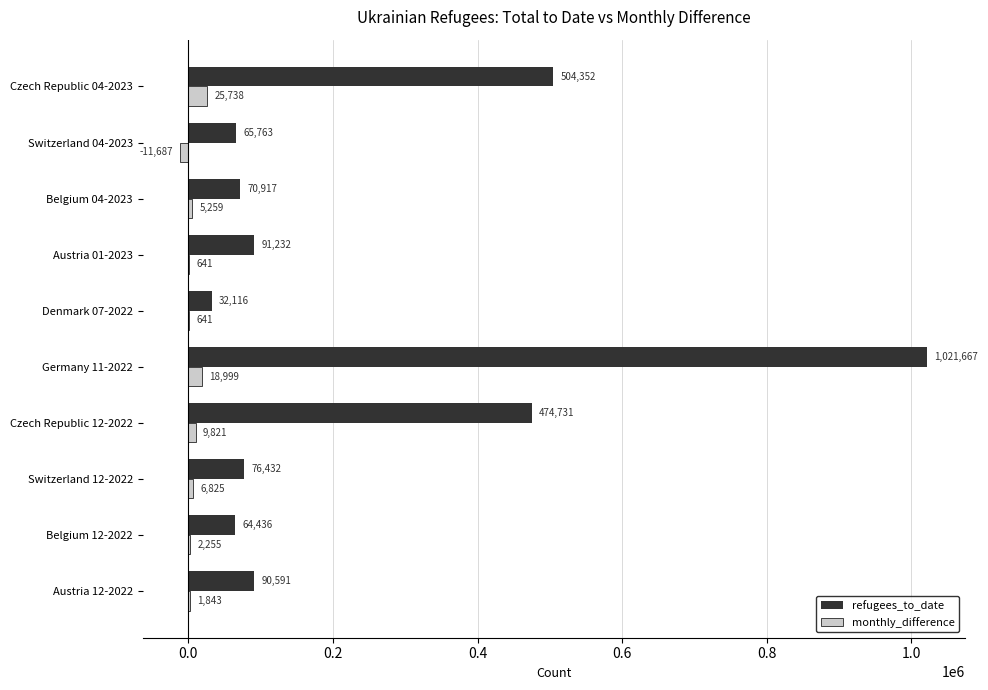

Count the number of data series in this chart.

2